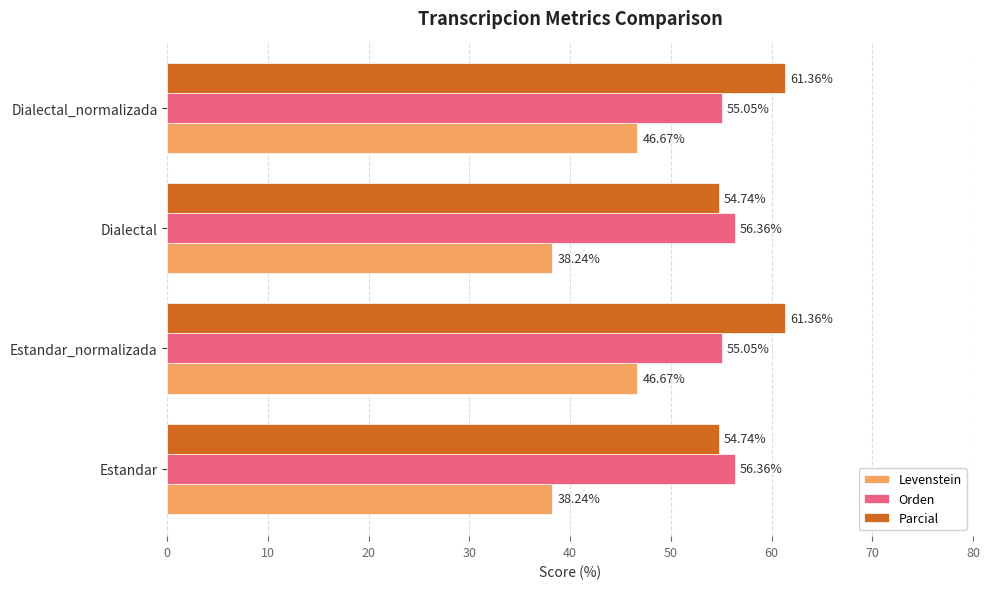

List the series in order of their overall mean, highest first.

Parcial, Orden, Levenstein